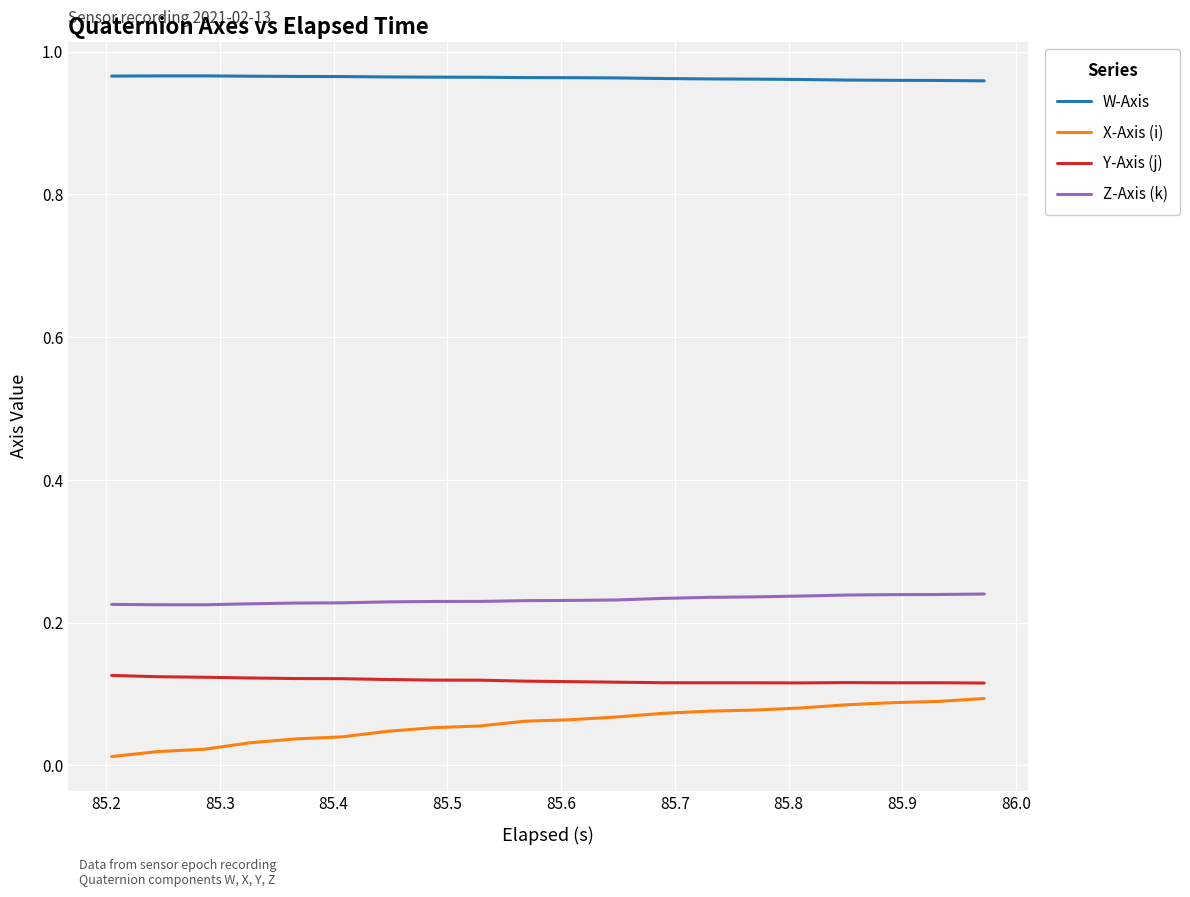

Which series has the largest total across all categories?

W-Axis